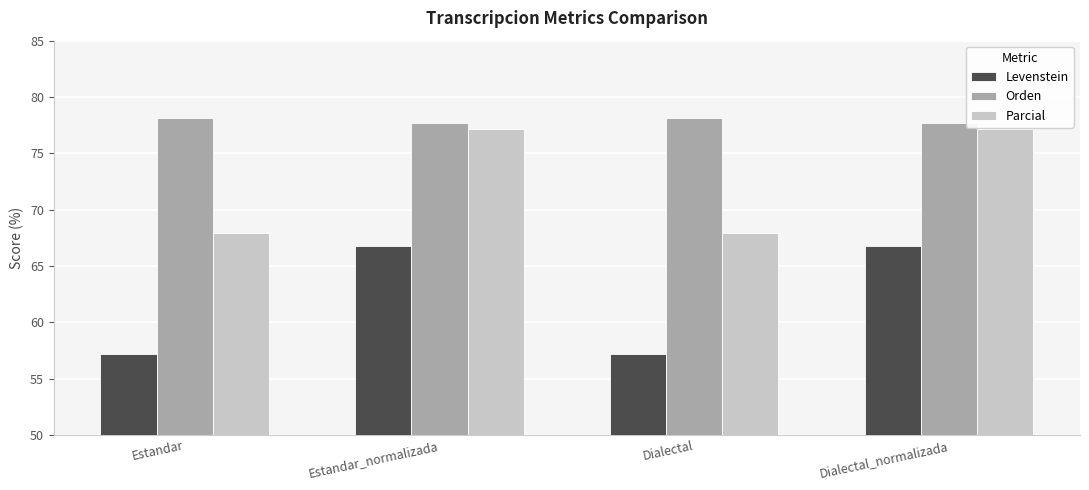

True or false: Orden has a value of 77.7 at Estandar_normalizada.

True